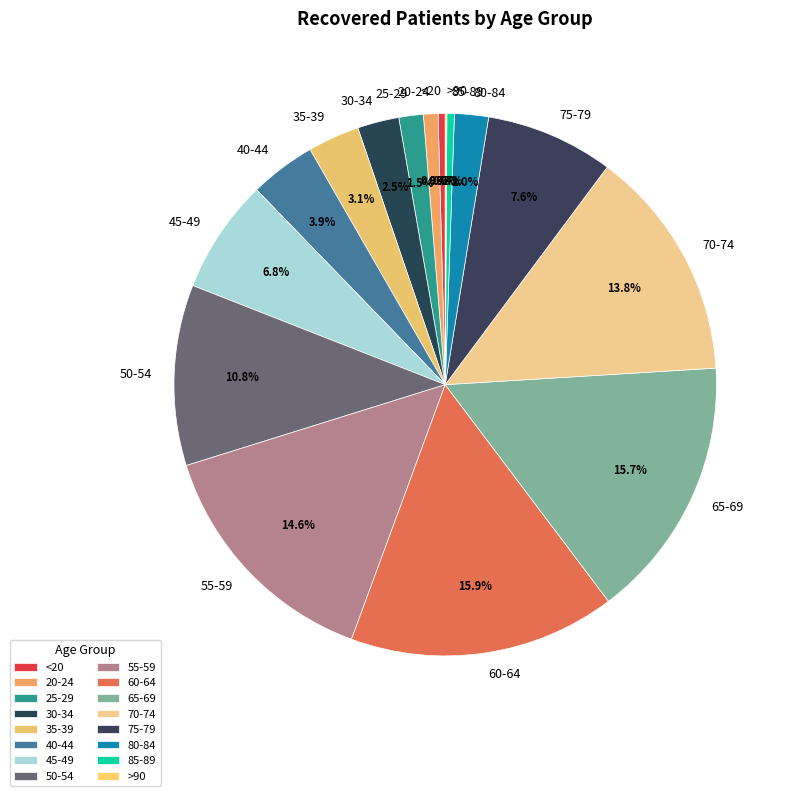

Do 70-74 and 55-59 together represent more than half of the pie?

No